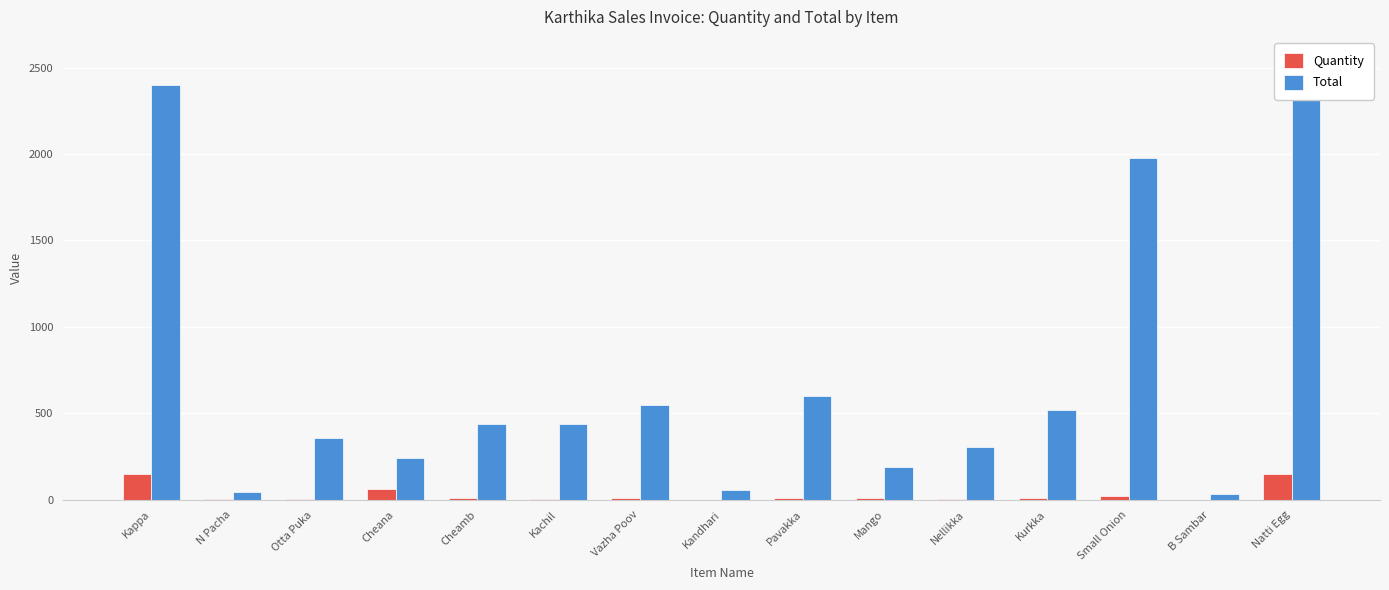

Rank the series by their maximum value, from lowest to highest.

Quantity, Total